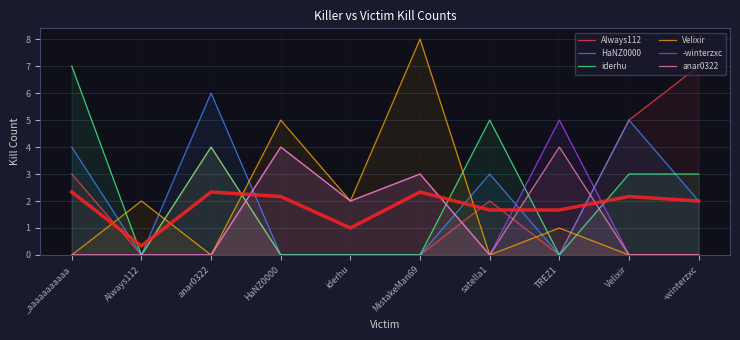

At which label does Always112 first exceed 2?

_aaaaaaaaaaa